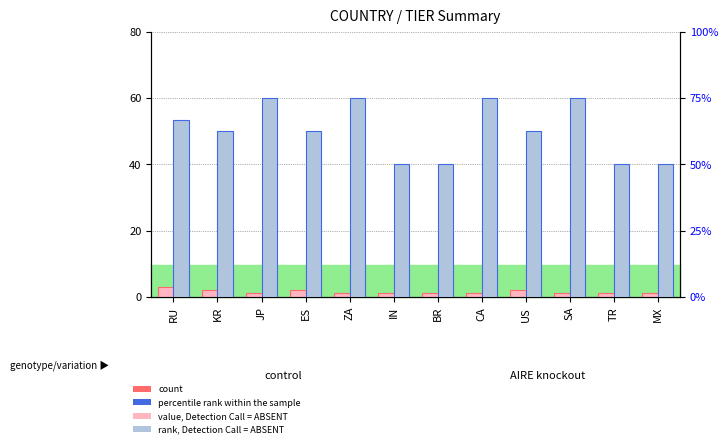

What is the spread (max minus min) of values at ES?

60.5